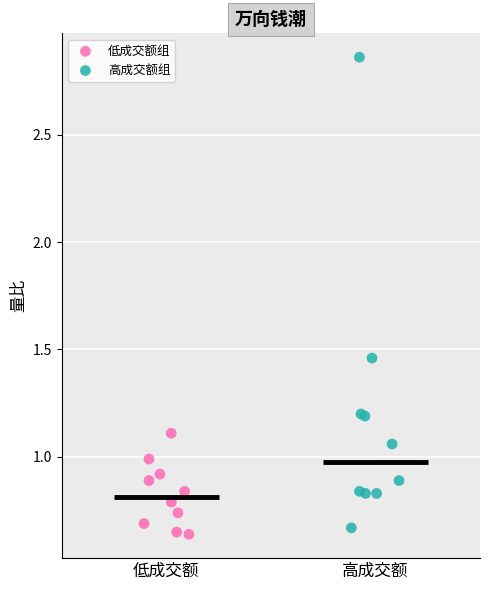

Which series has the largest Y range (max minus min)?

高成交额组